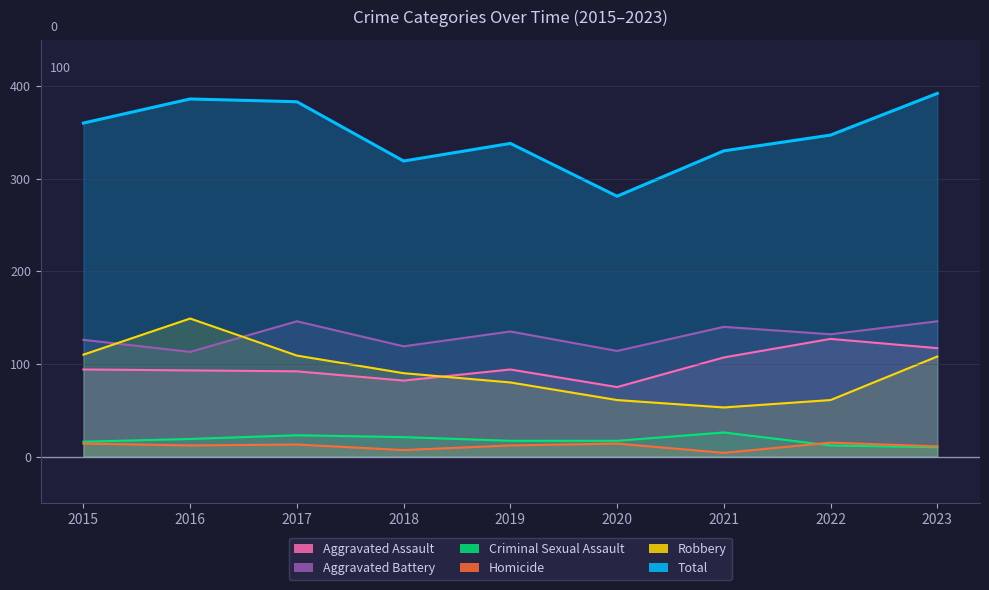

Reading left to right, extract all data points from this chart.

Aggravated Assault: 2015=94	2016=93	2017=92	2018=82	2019=94	2020=75	2021=107	2022=127	2023=117
Aggravated Battery: 2015=126	2016=113	2017=146	2018=119	2019=135	2020=114	2021=140	2022=132	2023=146
Criminal Sexual Assault: 2015=16	2016=19	2017=23	2018=21	2019=17	2020=17	2021=26	2022=12	2023=10
Homicide: 2015=14	2016=12	2017=13	2018=7	2019=12	2020=14	2021=4	2022=15	2023=11
Robbery: 2015=110	2016=149	2017=109	2018=90	2019=80	2020=61	2021=53	2022=61	2023=108
Total: 2015=360	2016=386	2017=383	2018=319	2019=338	2020=281	2021=330	2022=347	2023=392